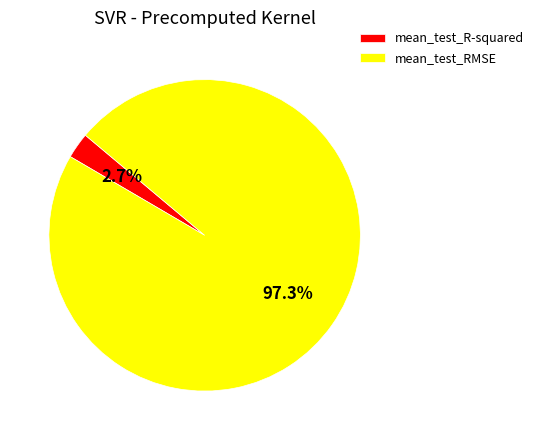

Does mean_test_R-squared account for over 50% of the chart?

No